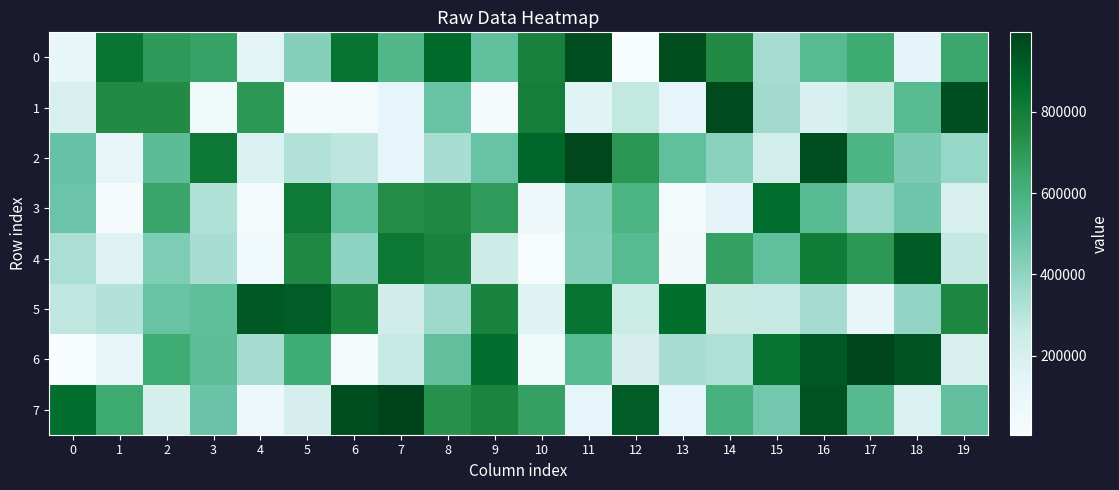

Reading left to right, list all the values displayed in this chart.

0: 0=111714	1=836367	2=695000	3=663869	4=138339	5=422235	6=839038	7=569930	8=878695	9=517107	10=783929	11=963169	12=5358	13=967113	14=748476	15=344187	16=548446	17=635669	18=131454	19=647068
1: 0=195744	1=748432	2=751733	3=43109	4=702515	5=14727	6=29363	7=126305	8=496106	9=28762	10=796596	11=156019	12=279542	13=120315	14=969126	15=355717	16=192266	17=262762	18=550192	19=962720
2: 0=497310	1=115650	2=533160	3=825066	4=182783	5=316997	6=285689	7=120016	8=338005	9=495081	10=887670	11=983635	12=710825	13=518000	14=414987	15=224709	16=961321	17=584222	18=448685	19=382609
3: 0=487294	1=19378	2=651102	3=321572	4=32349	5=814038	6=518932	7=741260	8=756225	9=691529	10=64222	11=436903	12=584386	13=36543	14=134475	15=859884	16=545210	17=379472	18=478315	19=196125
4: 0=333887	1=162461	2=443744	3=338272	4=62469	5=758722	6=403145	7=823276	8=775903	9=248780	10=9732	11=430183	12=547613	13=46177	14=673049	15=519254	16=807584	17=702351	18=918880	19=269417
5: 0=281214	1=314394	2=494493	3=520176	4=932894	5=917521	6=776232	7=230164	8=364775	9=778319	10=156734	11=837069	12=256237	13=862879	14=262647	15=264886	16=347709	17=100725	18=388492	19=767237
6: 0=6489	1=117450	2=629359	3=529817	4=345947	5=625797	6=34393	7=266668	8=515152	9=859532	10=43355	11=539362	12=205439	13=339159	14=324770	15=844614	16=928323	17=986155	18=944647	19=198059
7: 0=858165	1=637861	2=208648	3=491338	4=70502	5=199952	6=968417	7=995537	8=723506	9=772284	10=672918	11=118730	12=915978	13=117561	14=599416	15=469968	16=949789	17=552140	18=182053	19=513457